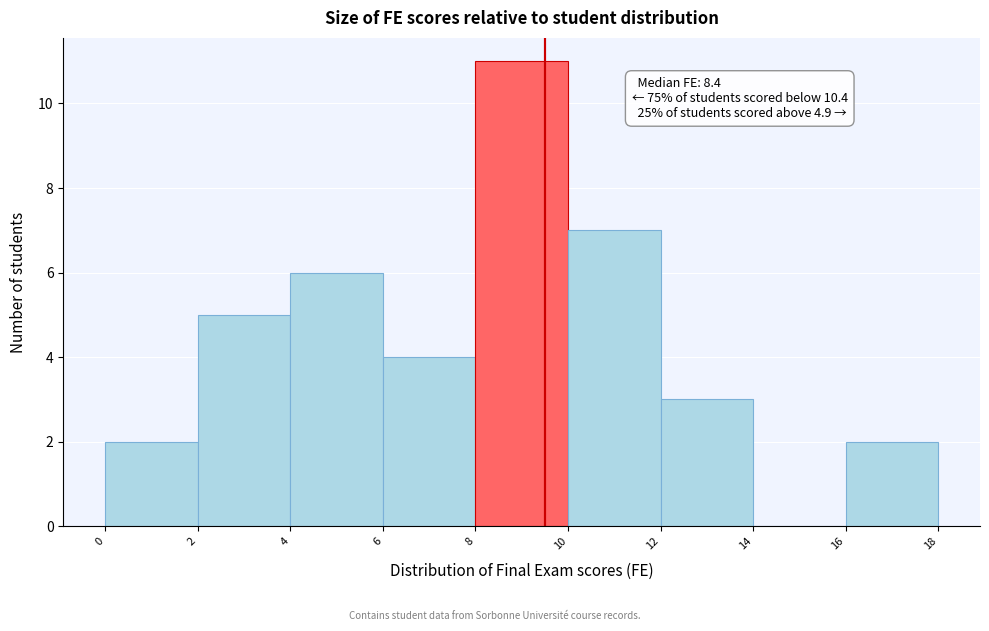

Over which range of the x-axis is the bar tallest?

8 to 10